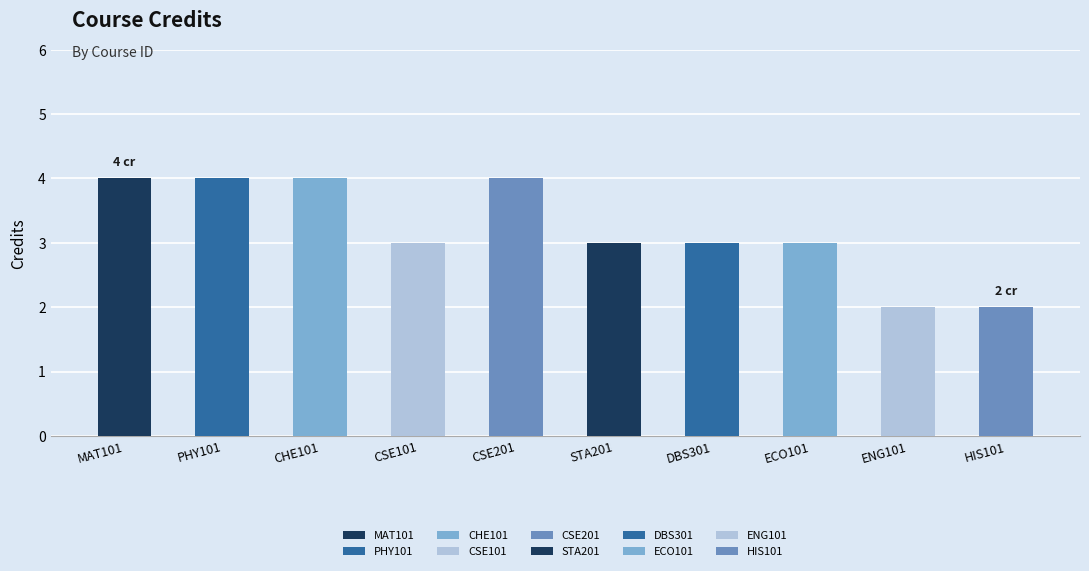

What is the minimum value shown in the chart?

2